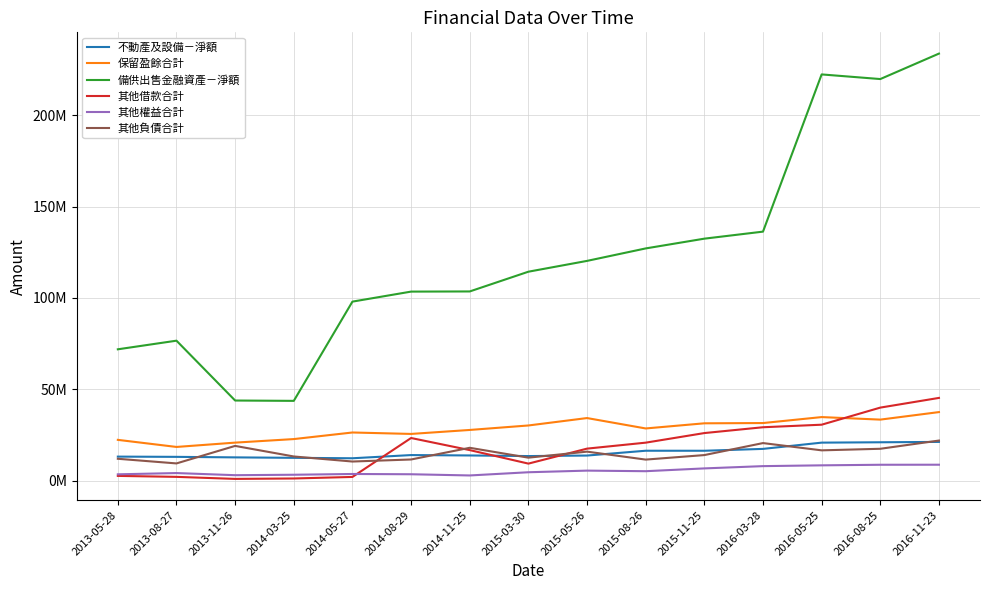

Does the chart have visible grid lines?

Yes